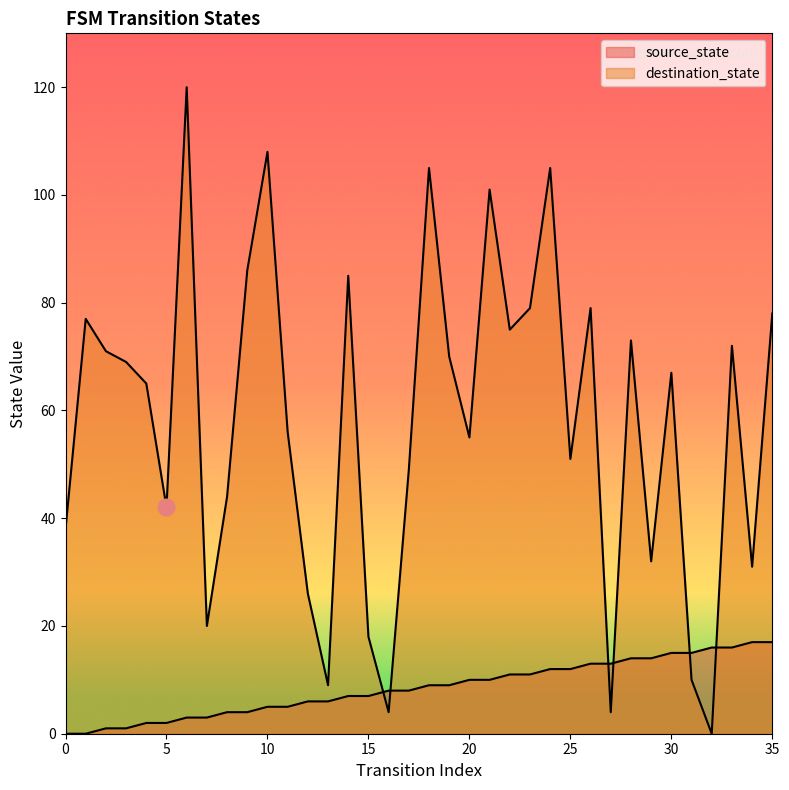

Which series changed the most between 1 and 18?

destination_state